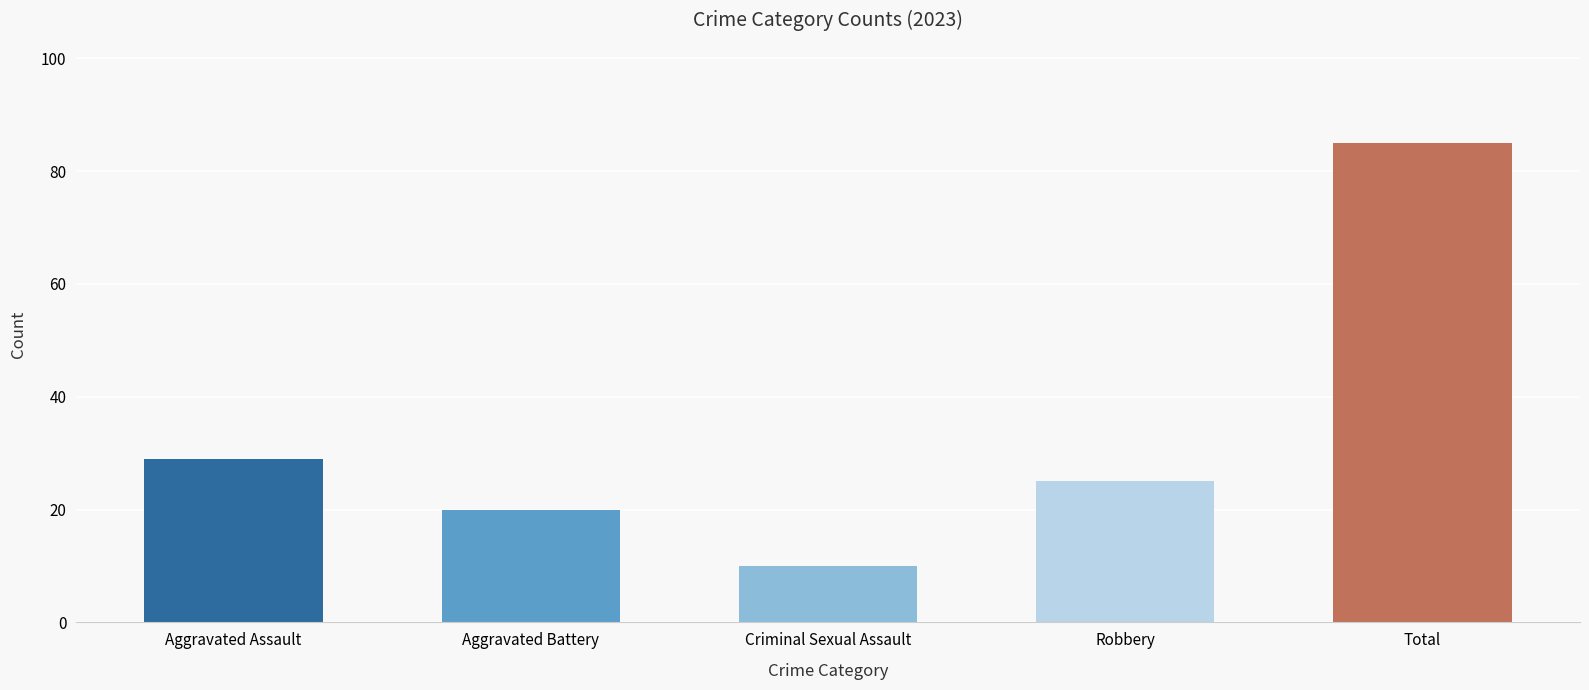

How many bars are there in total?

5